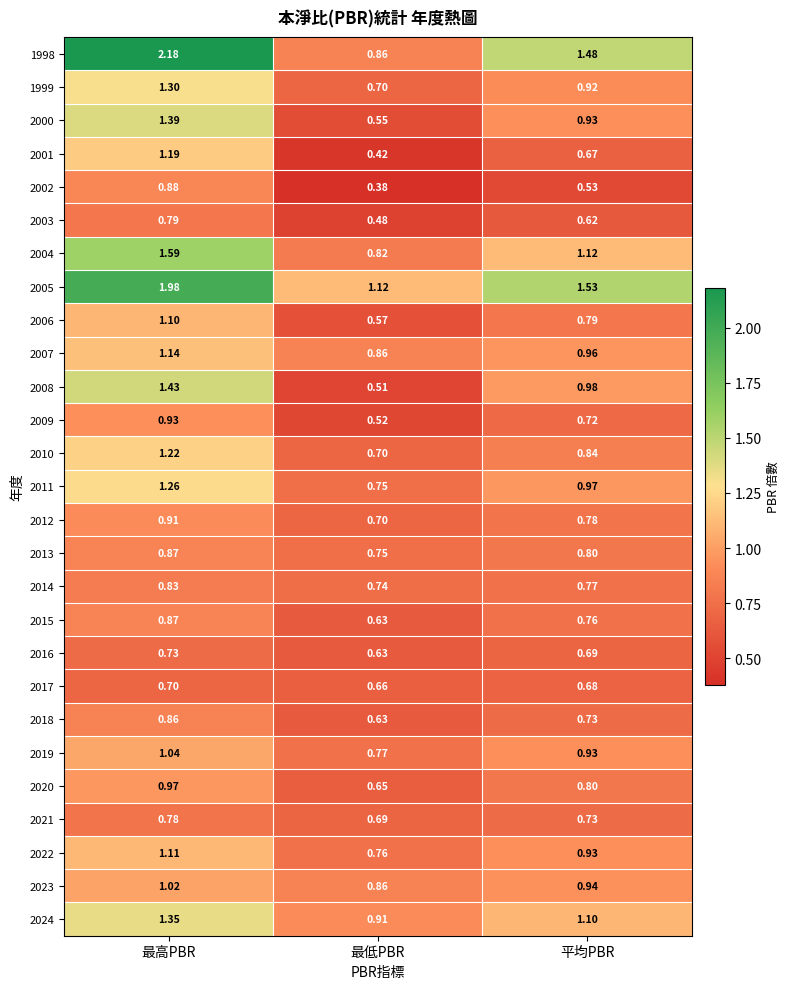

Is the value of 2023 at 平均PBR greater than the value of 2000 at 最低PBR?

Yes